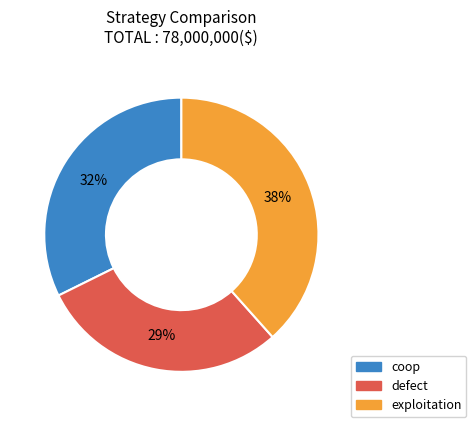

Is the sum of coop and defect greater than half?

Yes